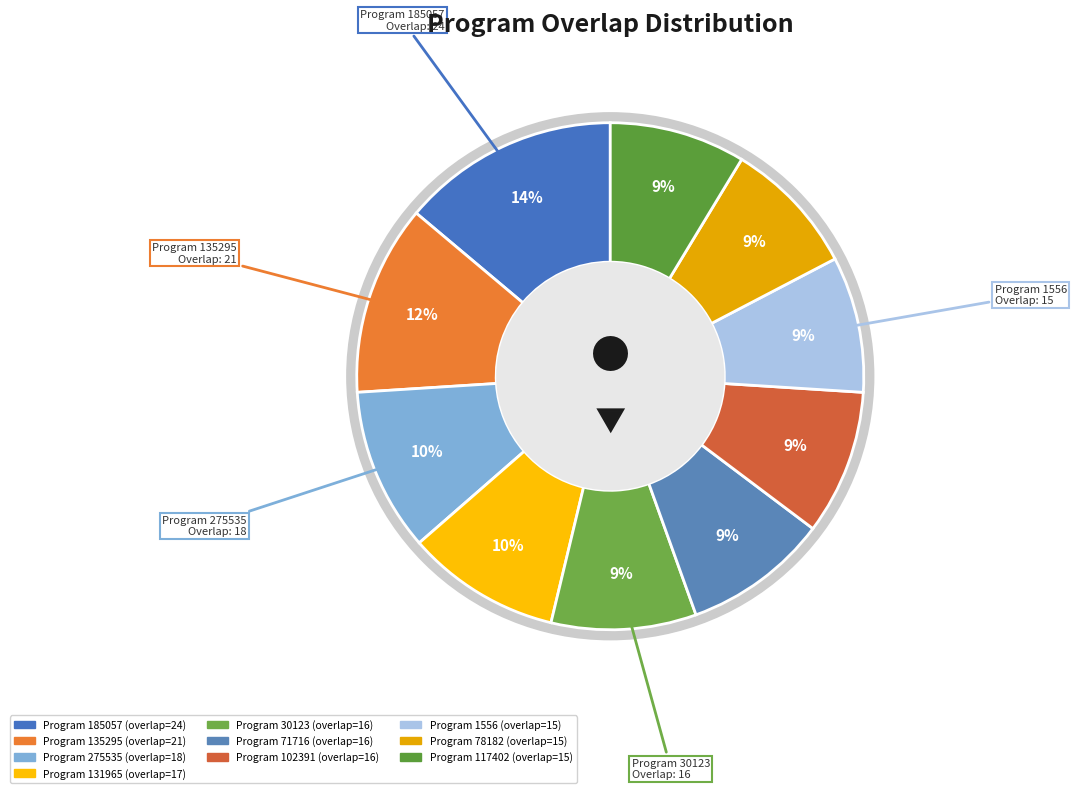

How many slices are in this pie chart?

10